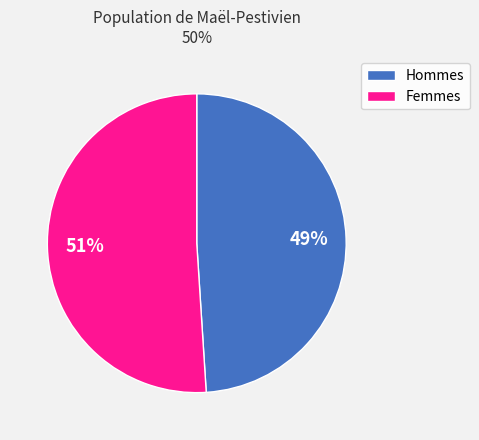

How many segments does this pie chart have?

2